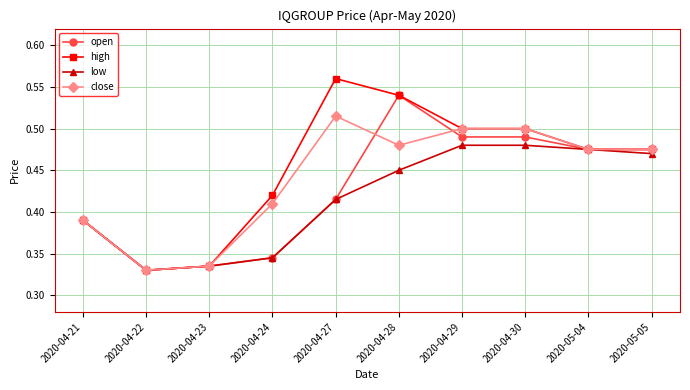

Where is high nearest to the value 0?

2020-04-22